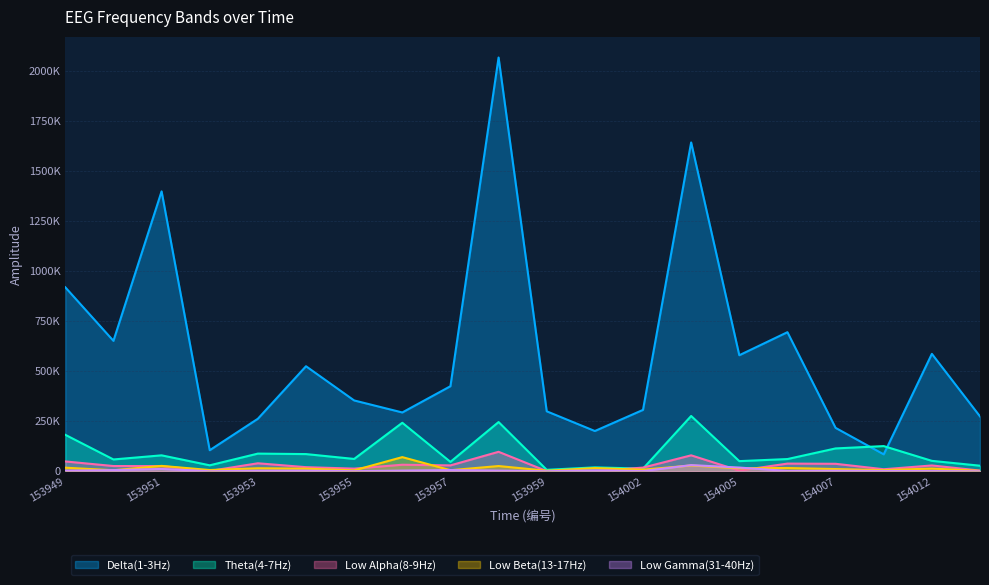

What is the difference between the maximum and minimum values in the Low Alpha(8-9Hz) series?

96425